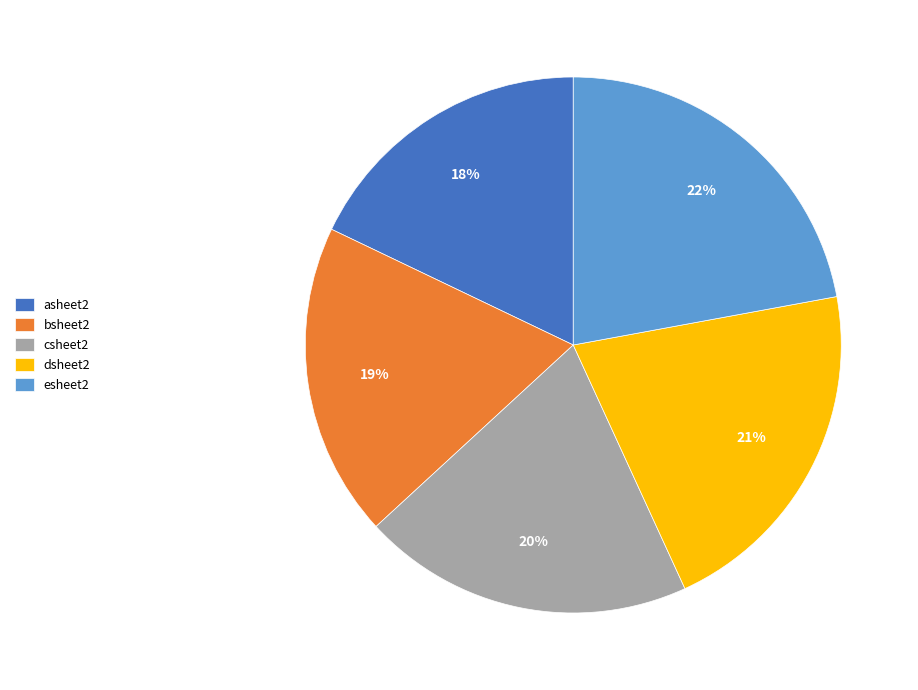

Is the sum of esheet2 and dsheet2 greater than half?

No